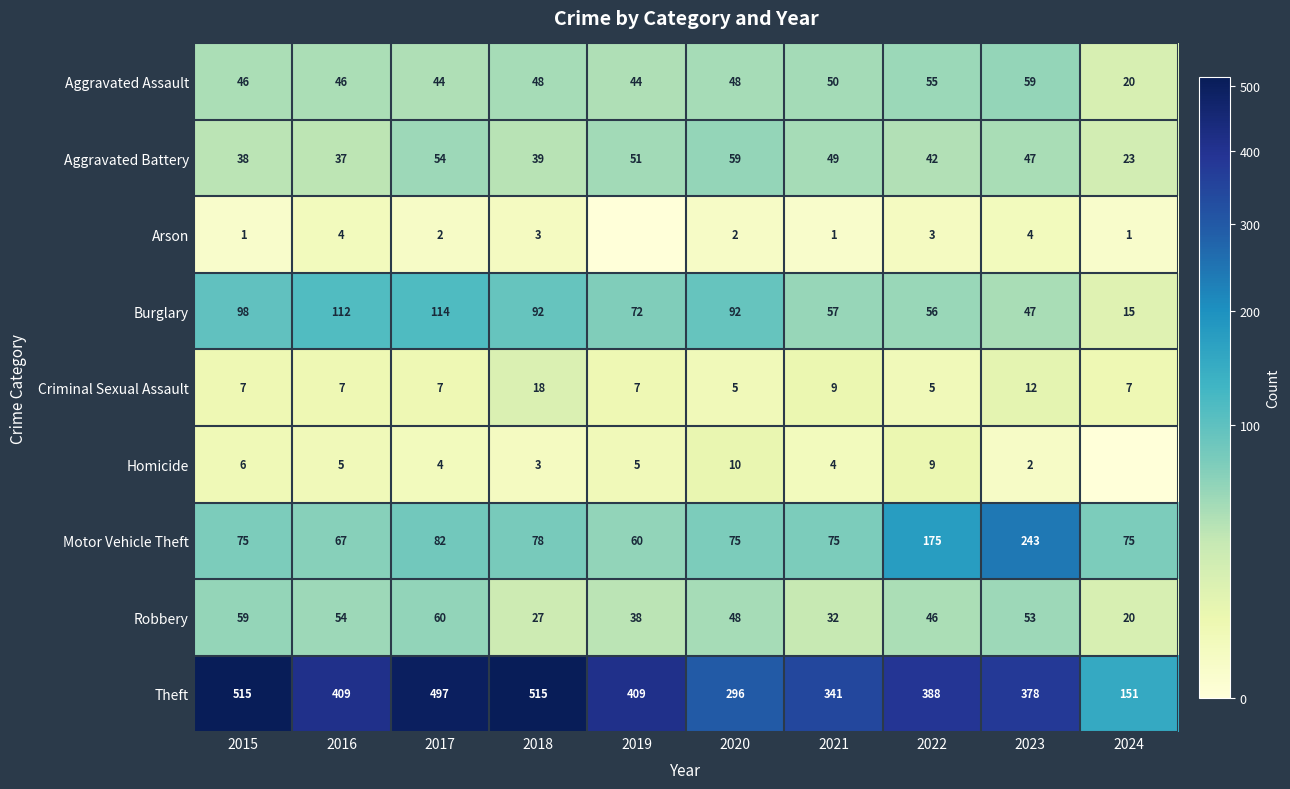

How many values in the Aggravated Assault series are below 48?

5